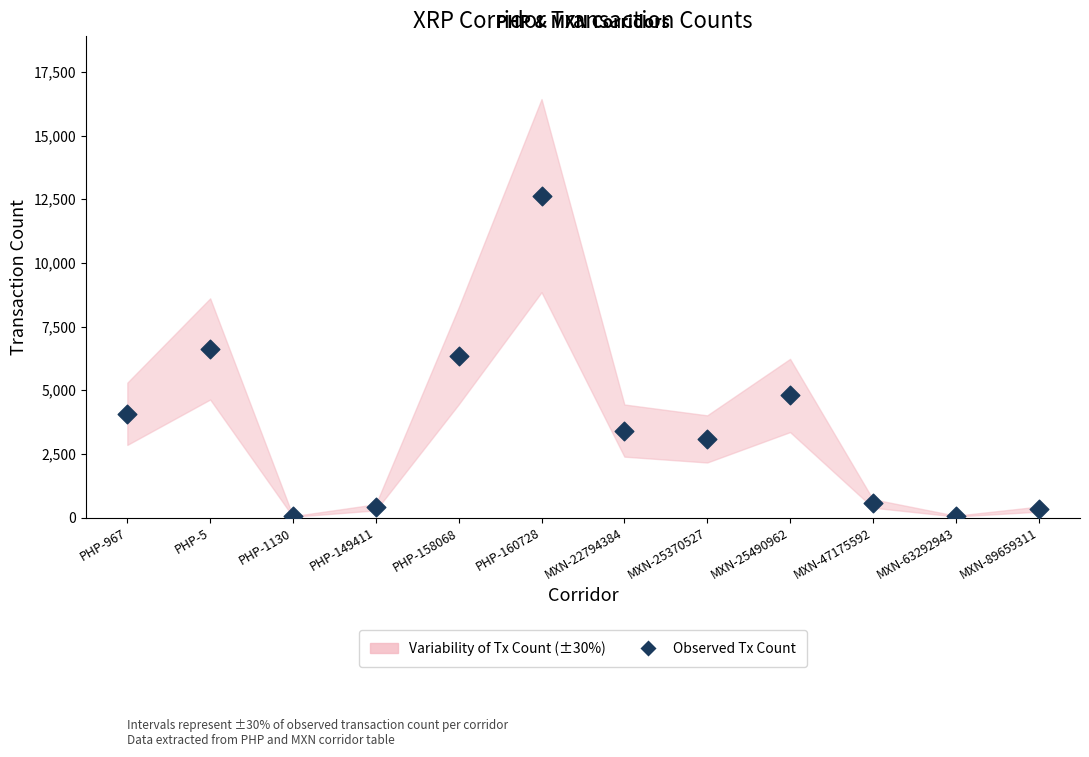

What is the average Y value?

3529